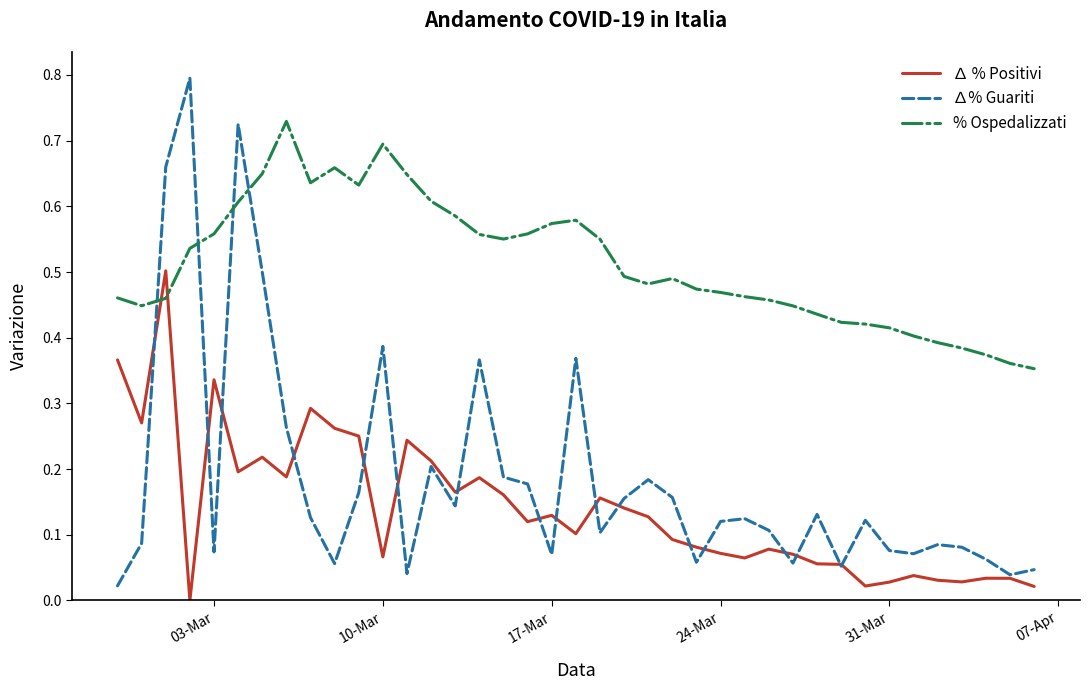

Which series has the widest spread of values?

∆% Guariti